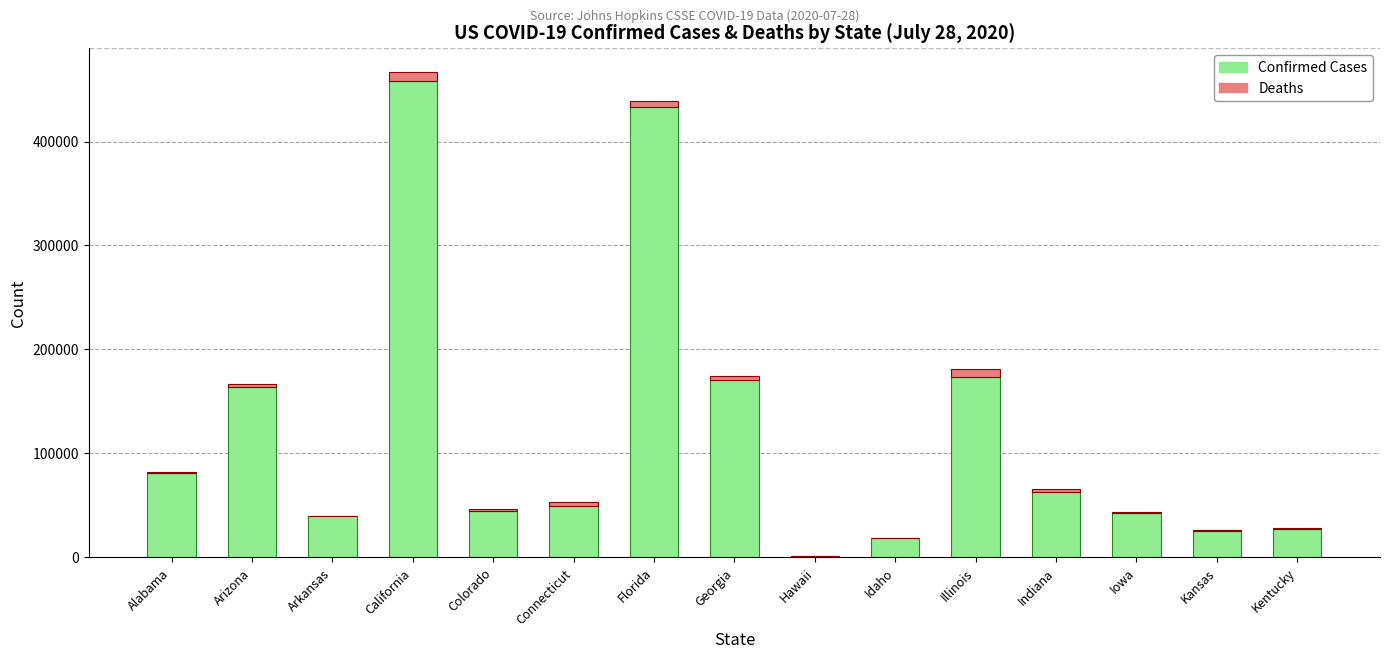

Are the bars horizontal?

No